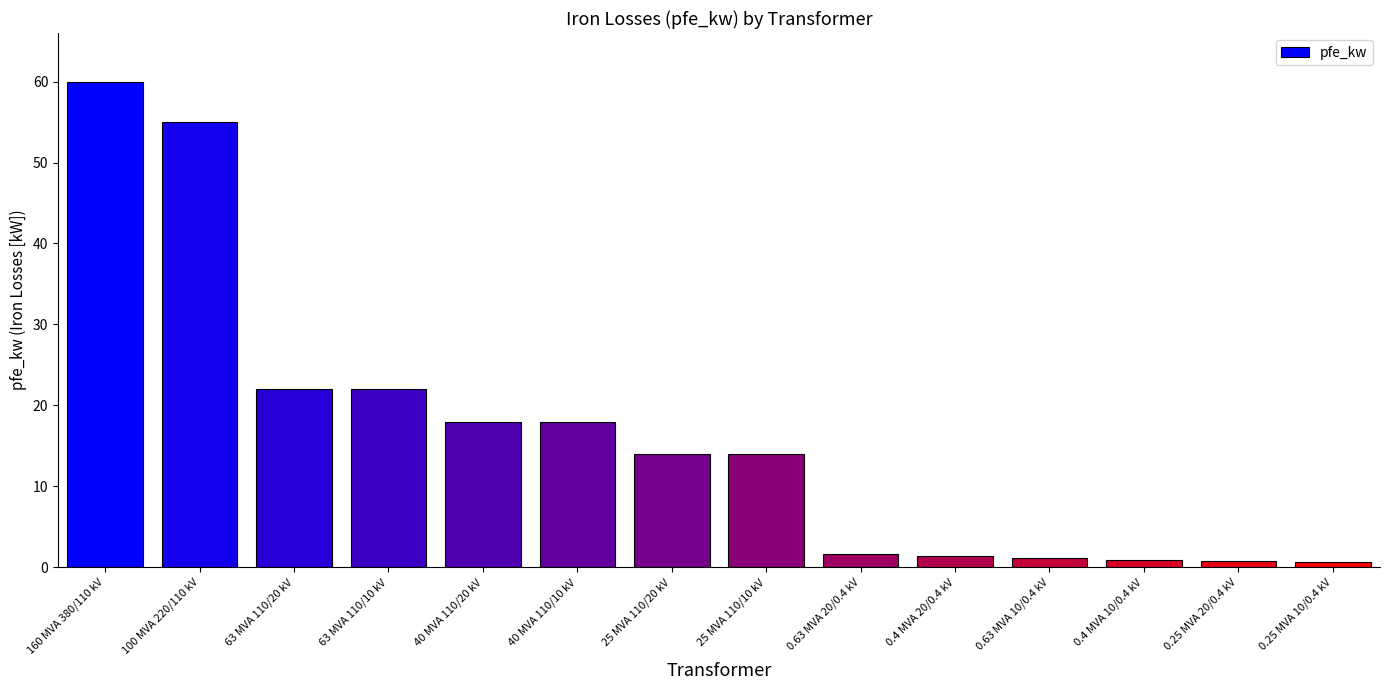

What is the change in value from 100 MVA 220/110 kV to 25 MVA 110/10 kV?

-41.0